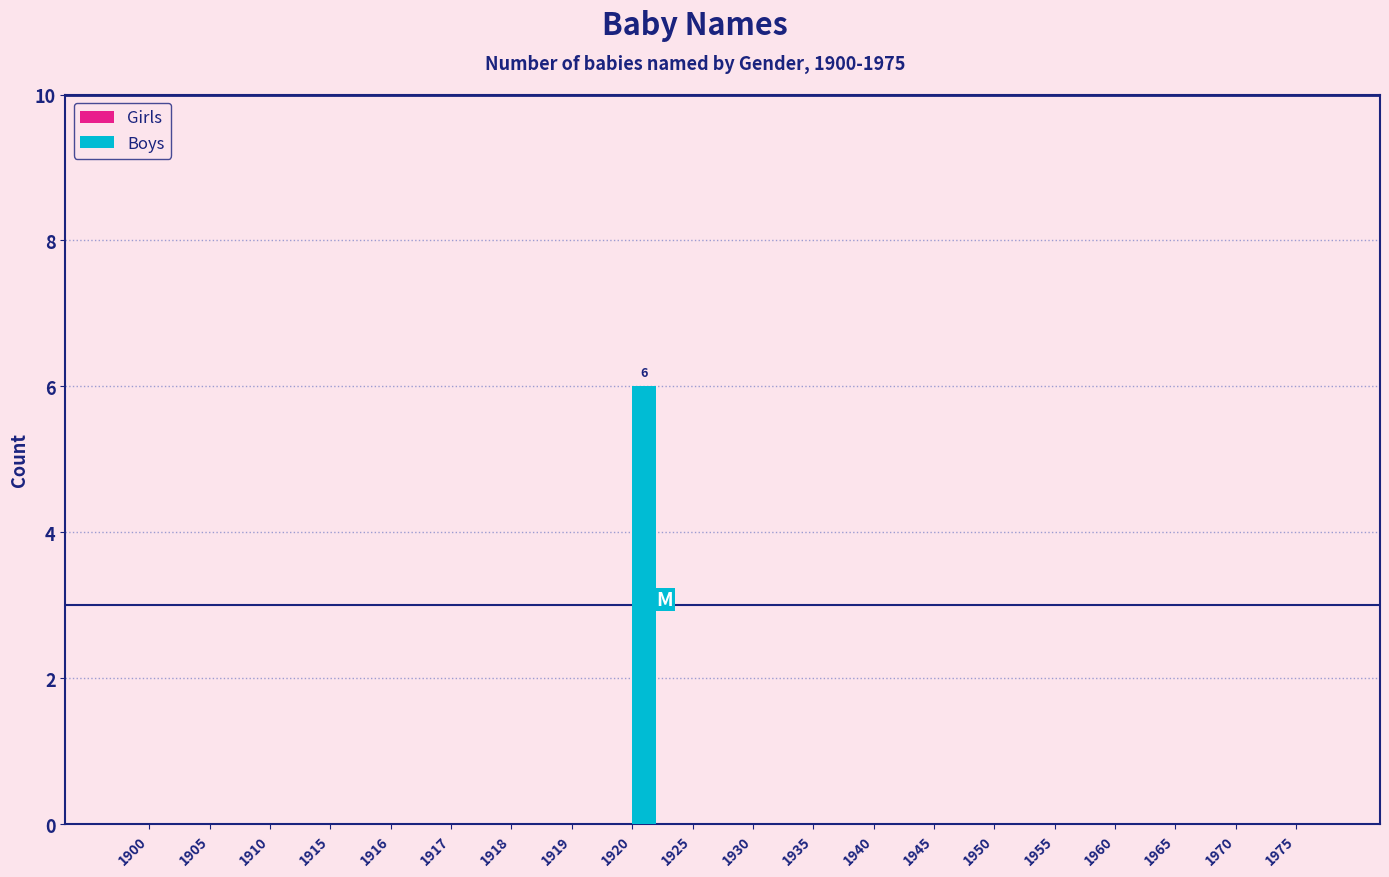

Which label corresponds to the largest value in the chart?

1920